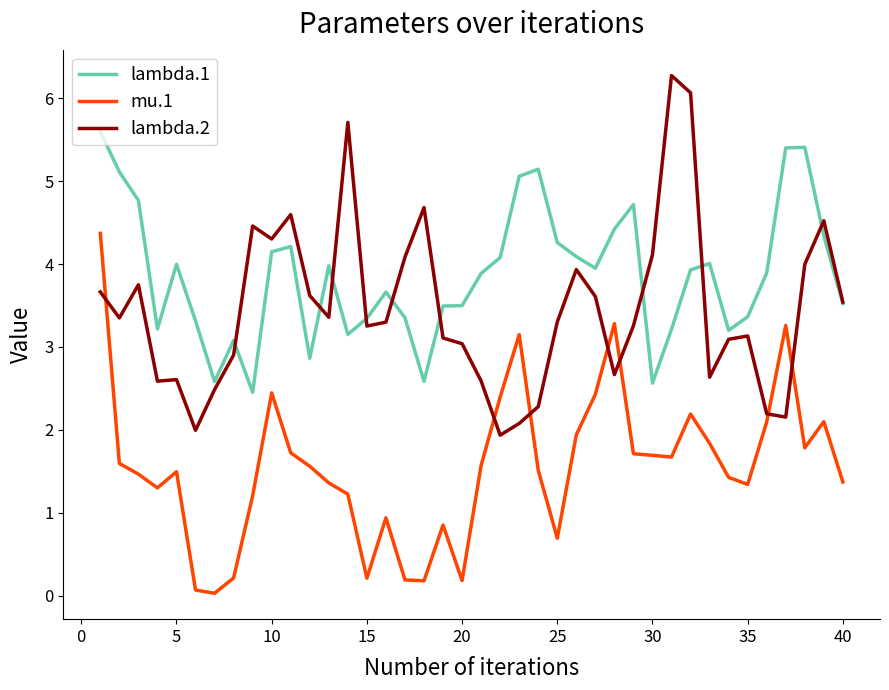

Which series has the largest total across all categories?

lambda.1